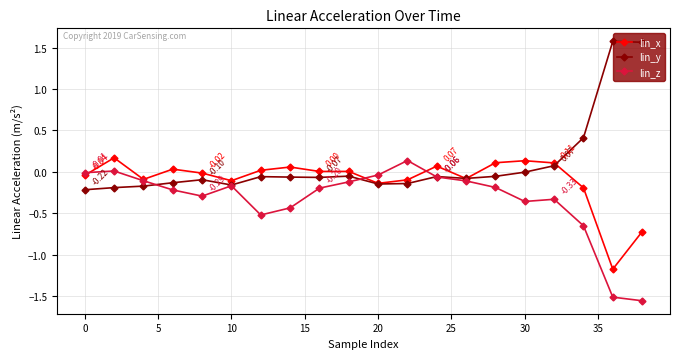

Which series has the largest total across all categories?

lin_y